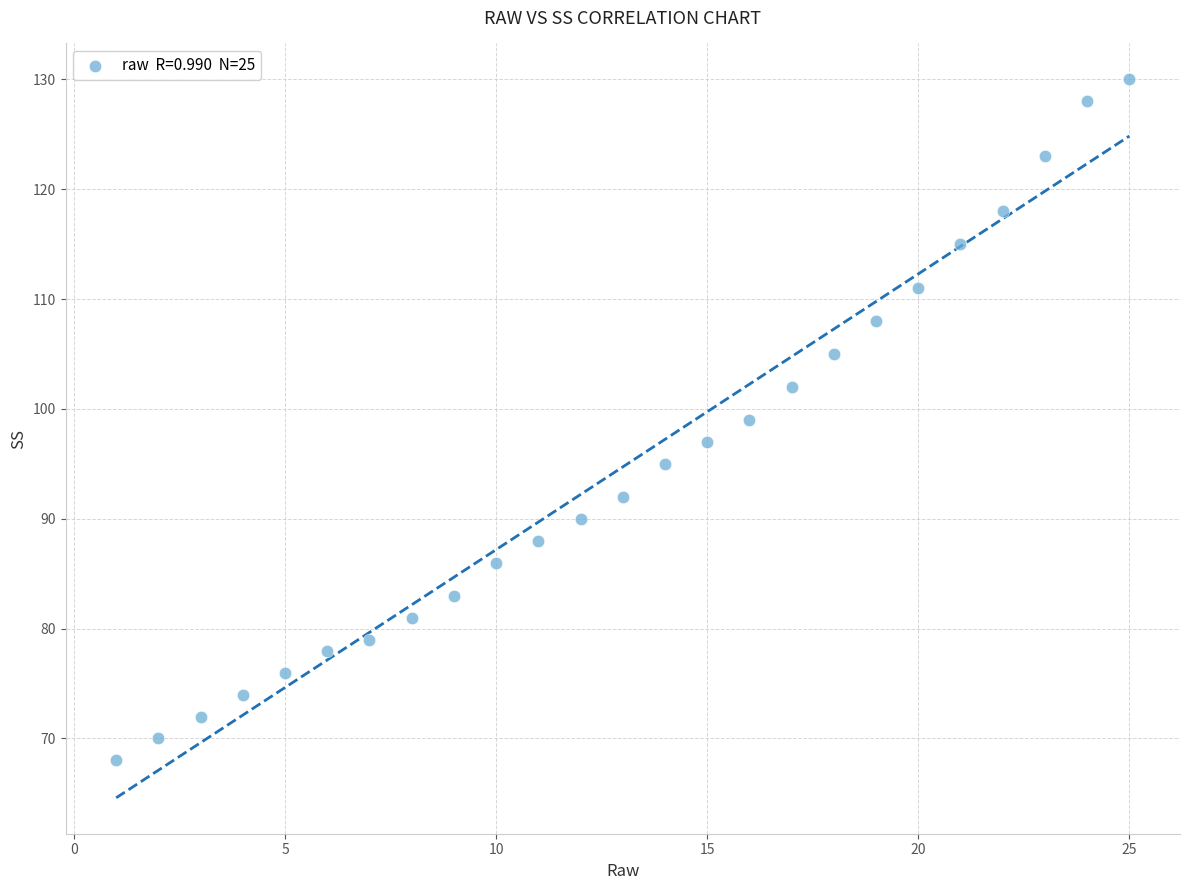

What is the range of Y values (max minus min)?

62